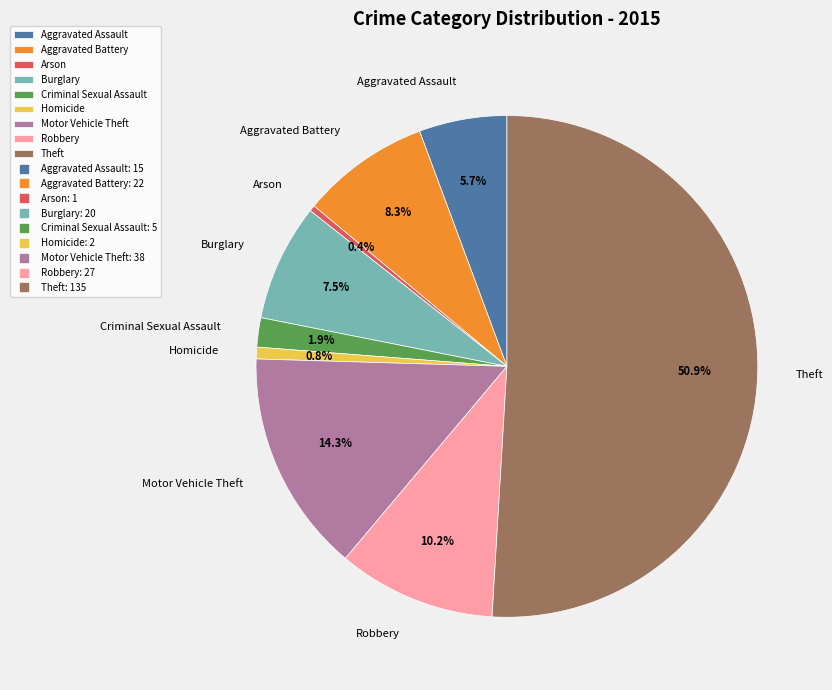

Which category has the biggest portion of the pie?

Theft